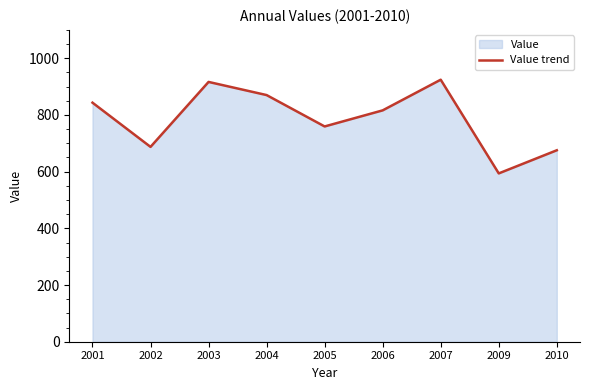

Which category has the highest value across all series?

2007